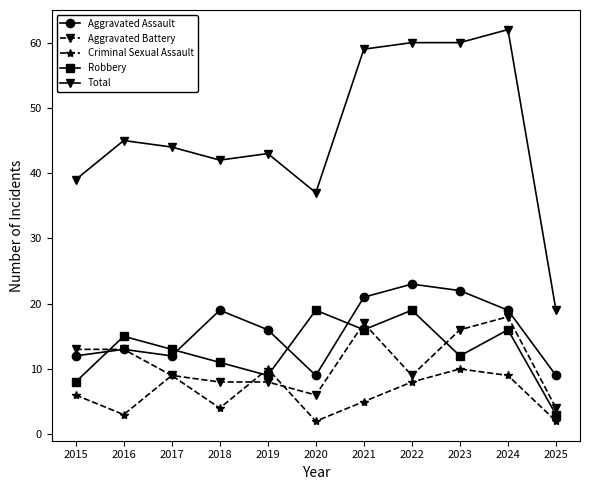

At which label does Aggravated Battery reach its peak?

2024